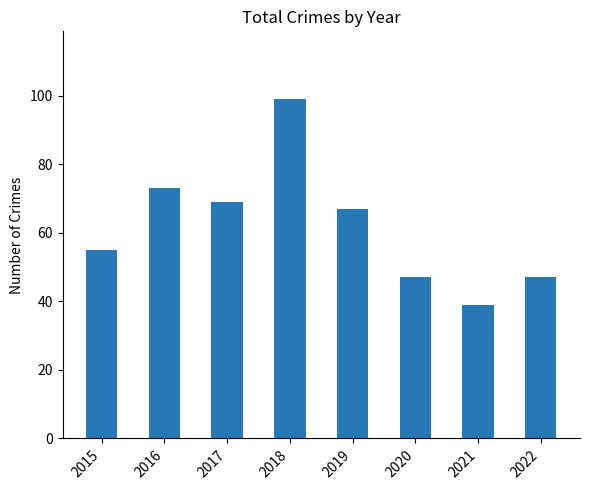

What is the change in value from 2018 to 2022?

-52